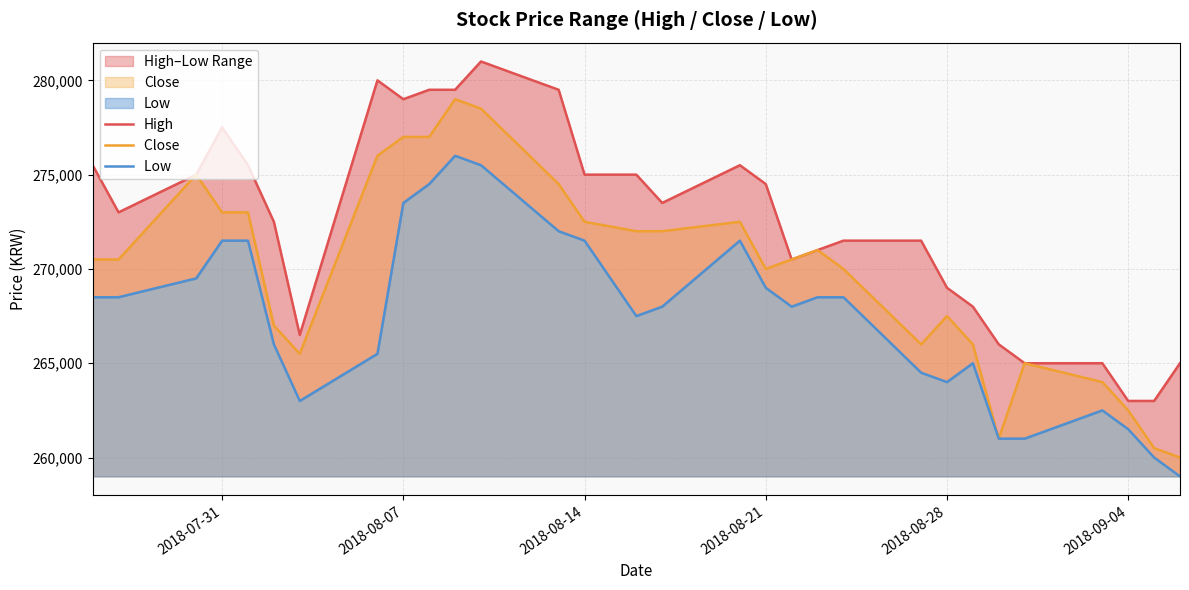

What is the approximate value of Low  at 23?

265000